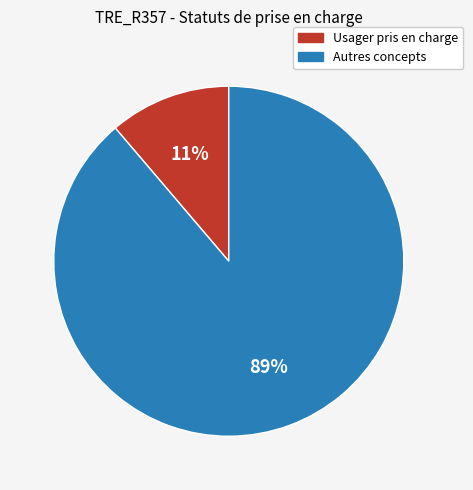

Is there any slice that represents more than half of the pie?

Yes